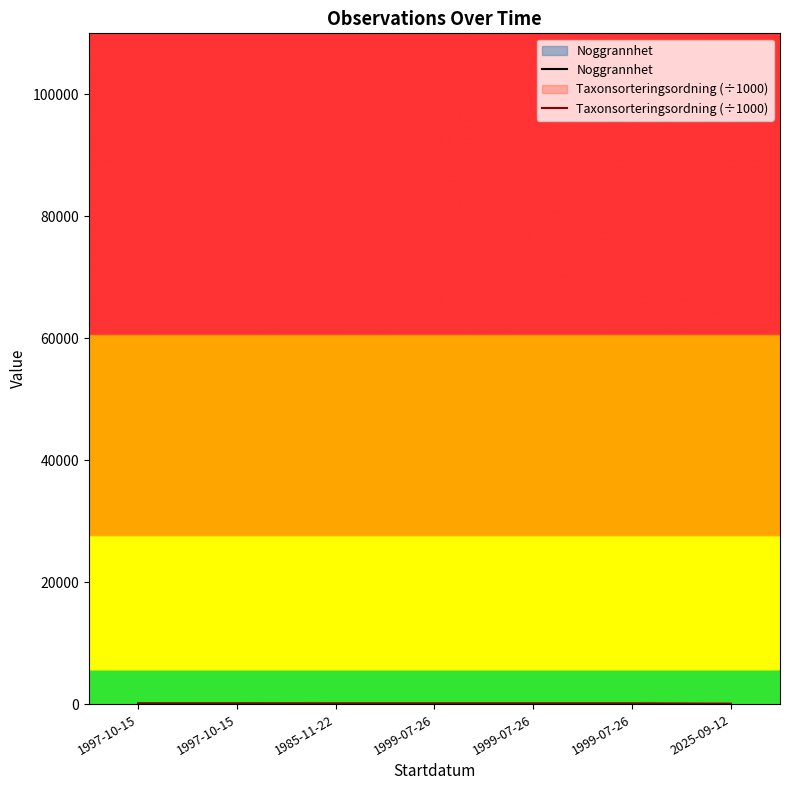

What is the label of the 3rd point from the left?

1985-11-22